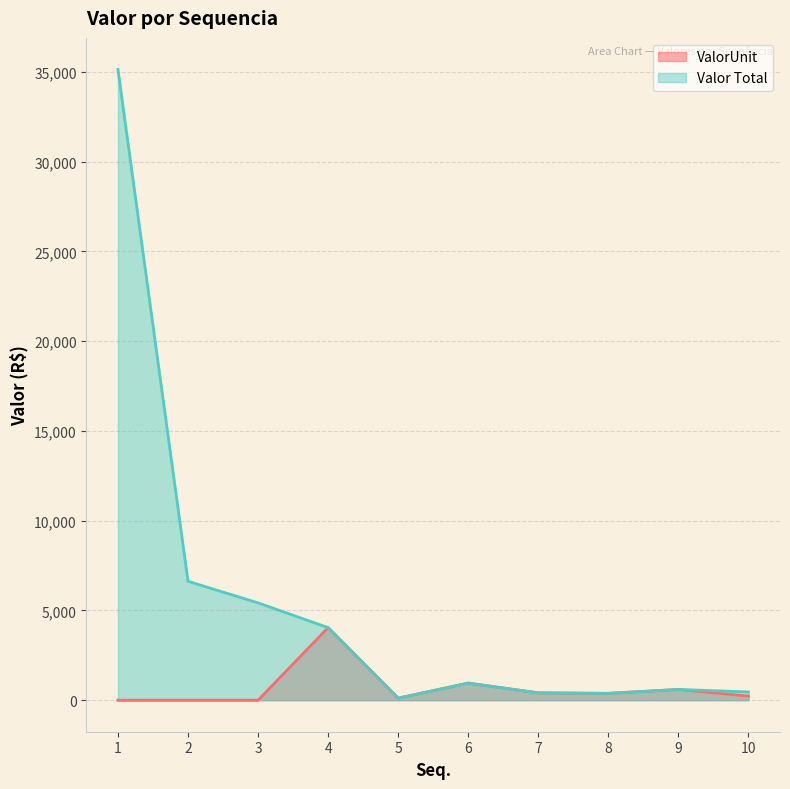

At which category does Valor Total reach its first local valley?

5